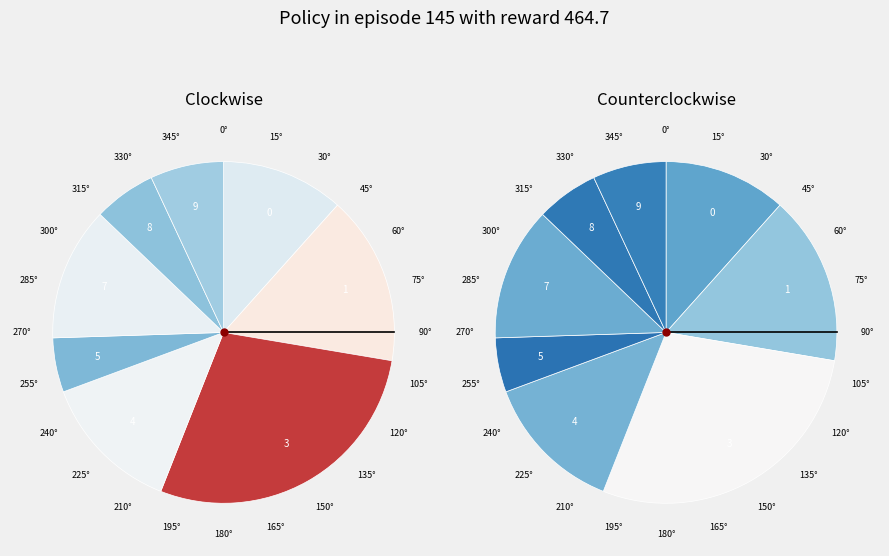

True or false: 0 accounts for 12% of the total.

True